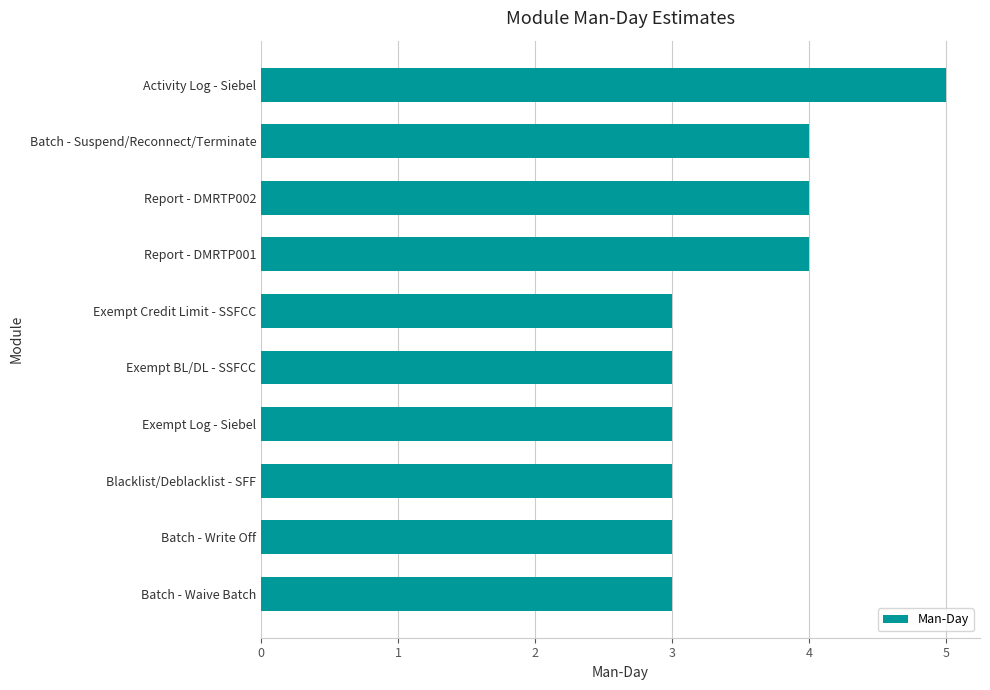

Read the value at Blacklist/Deblacklist - SFF.

3